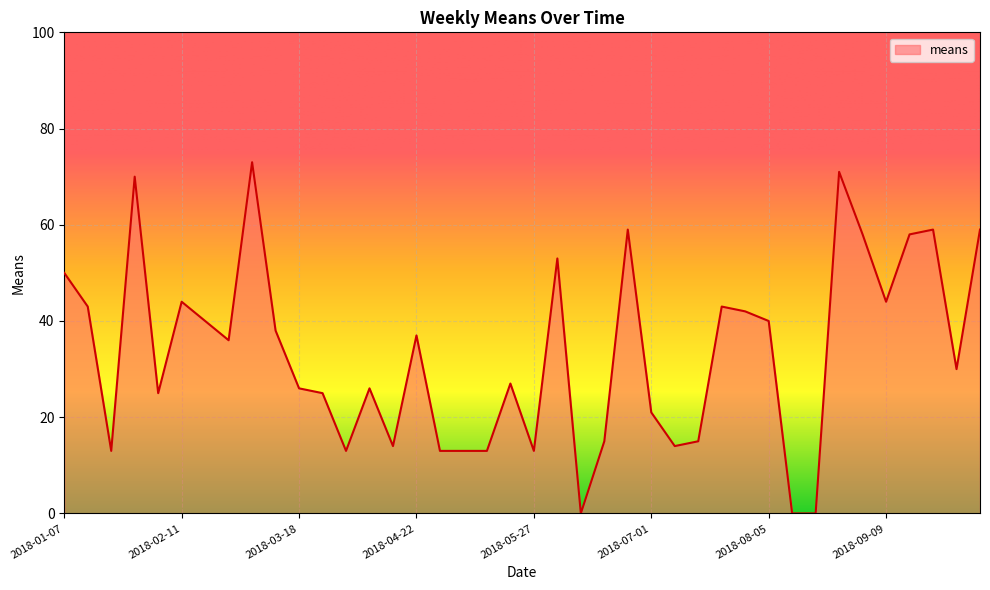

What is the sum of all values?

1333